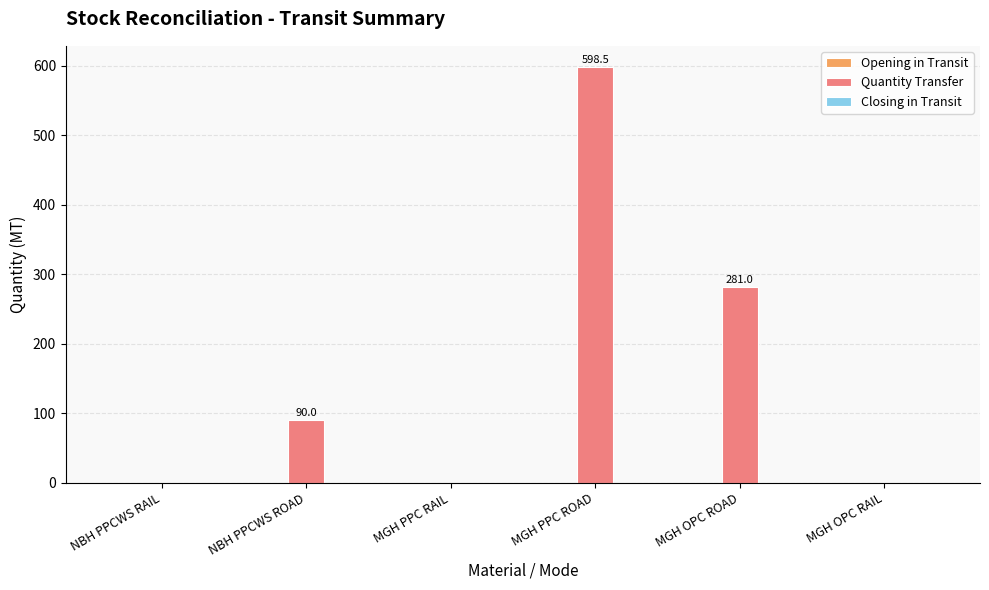

What is the change in value from MGH PPC RAIL to MGH OPC ROAD?

+281.0